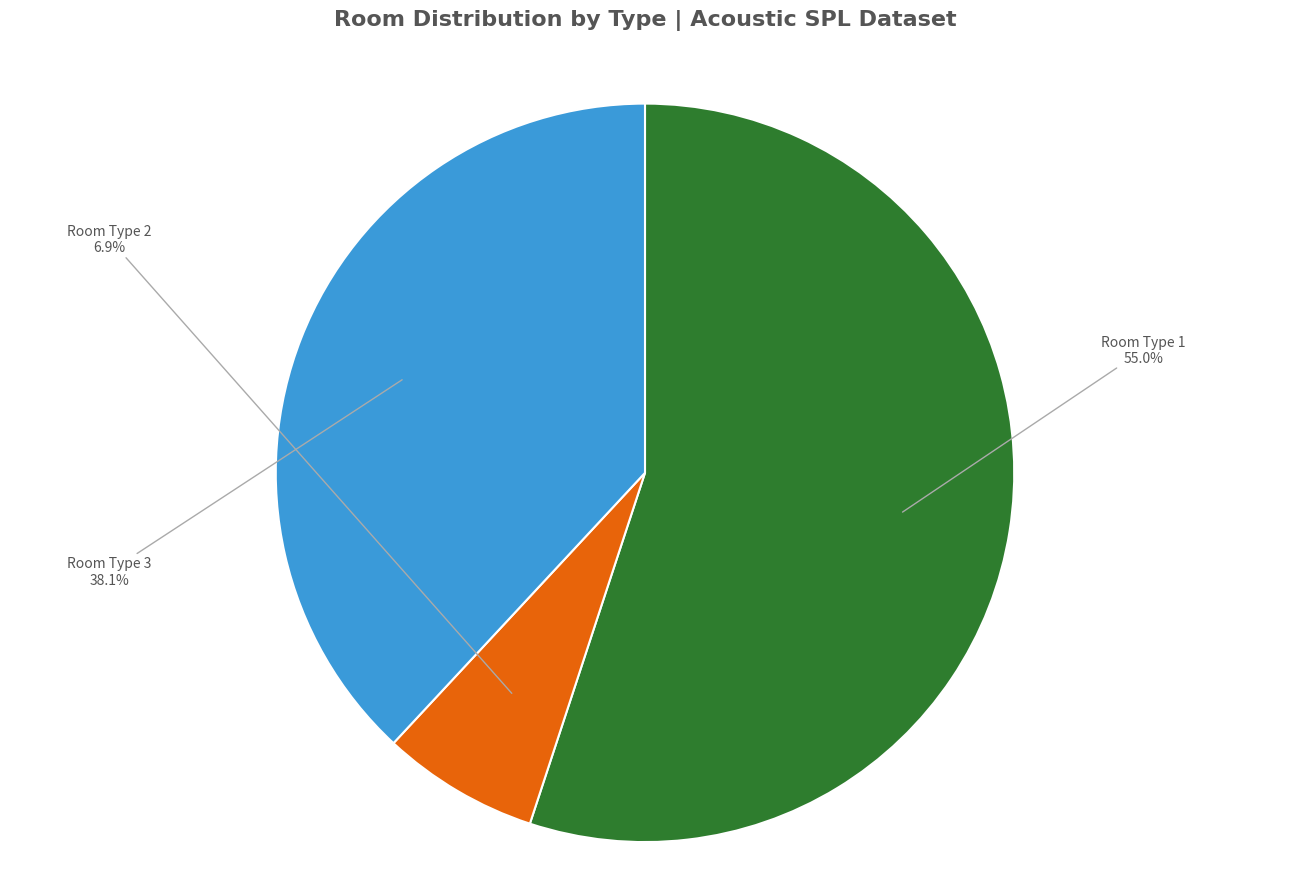

To the nearest percent, what percentage of the pie is Room Type 3?

38%